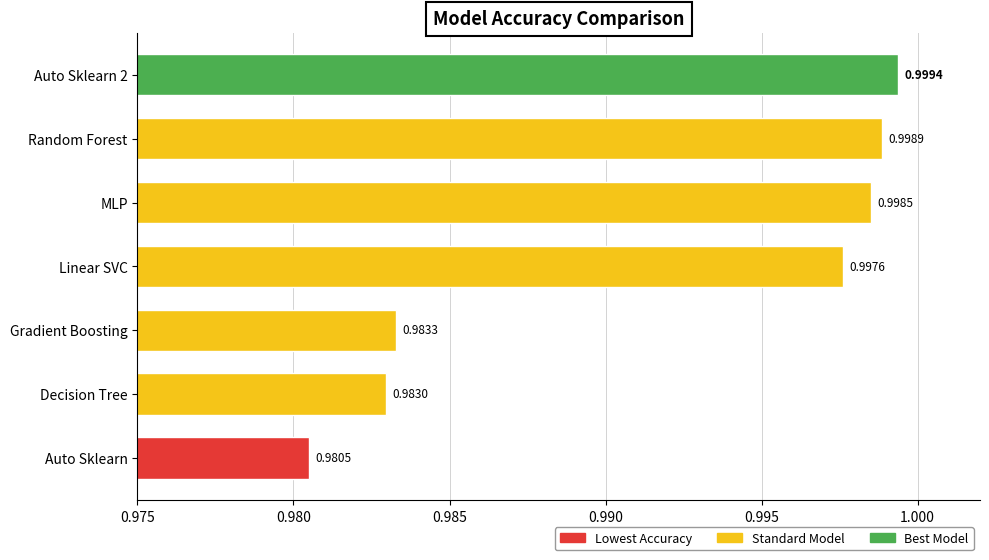

Which has a higher value, Gradient Boosting or Random Forest?

Random Forest